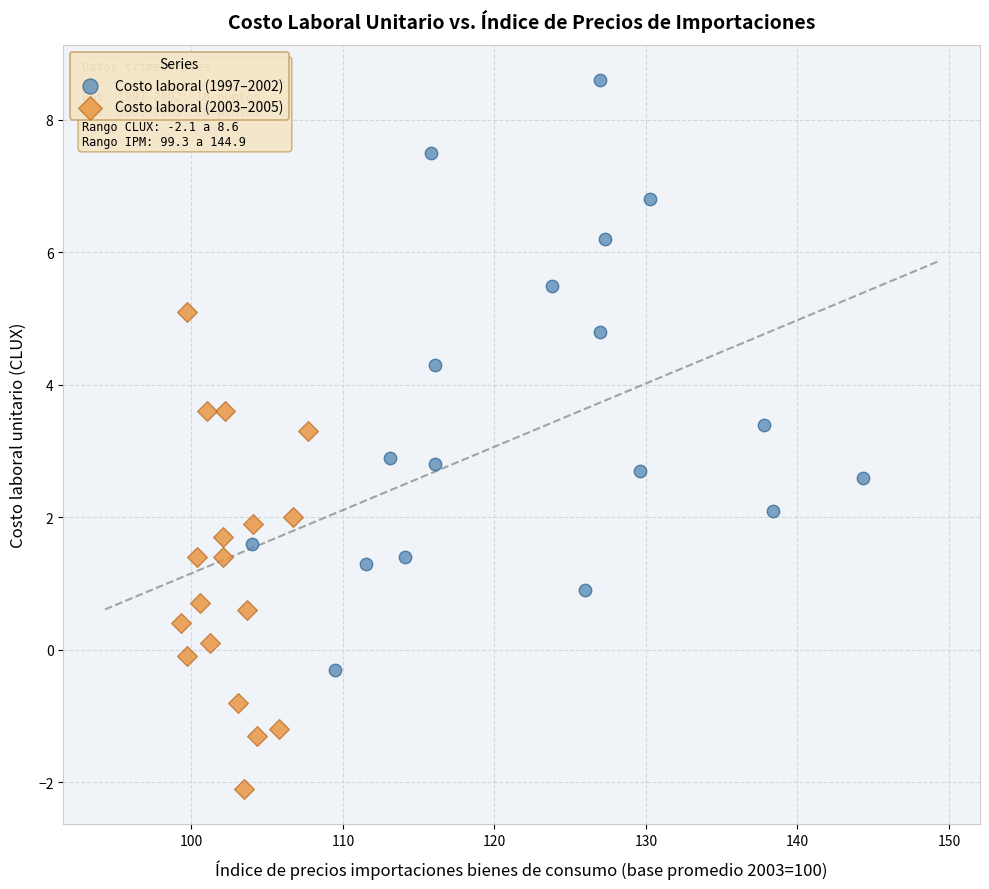

Which series reaches the minimum Y coordinate?

Costo laboral (2003–2005)